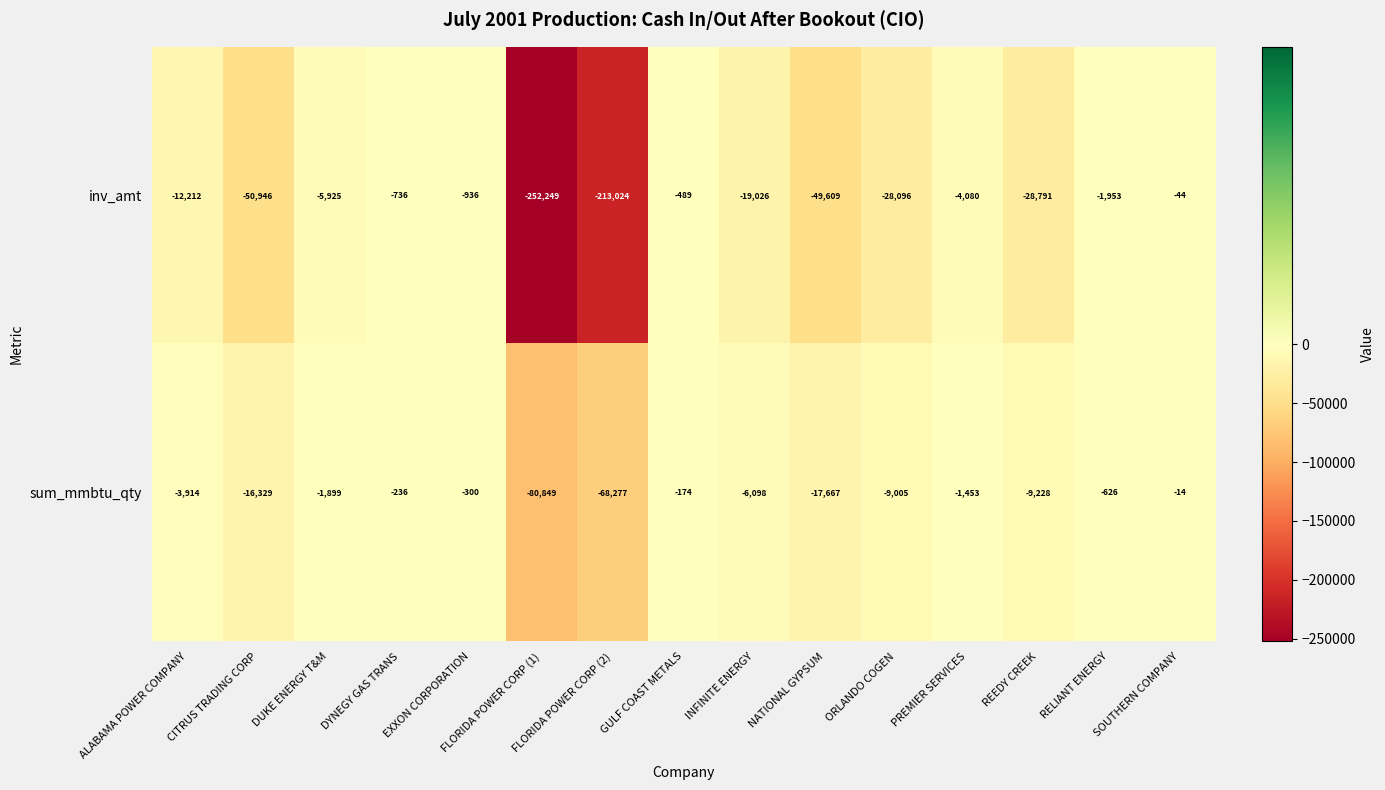

True or false: inv_amt has a value of -1060 at DYNEGY GAS TRANS.

False